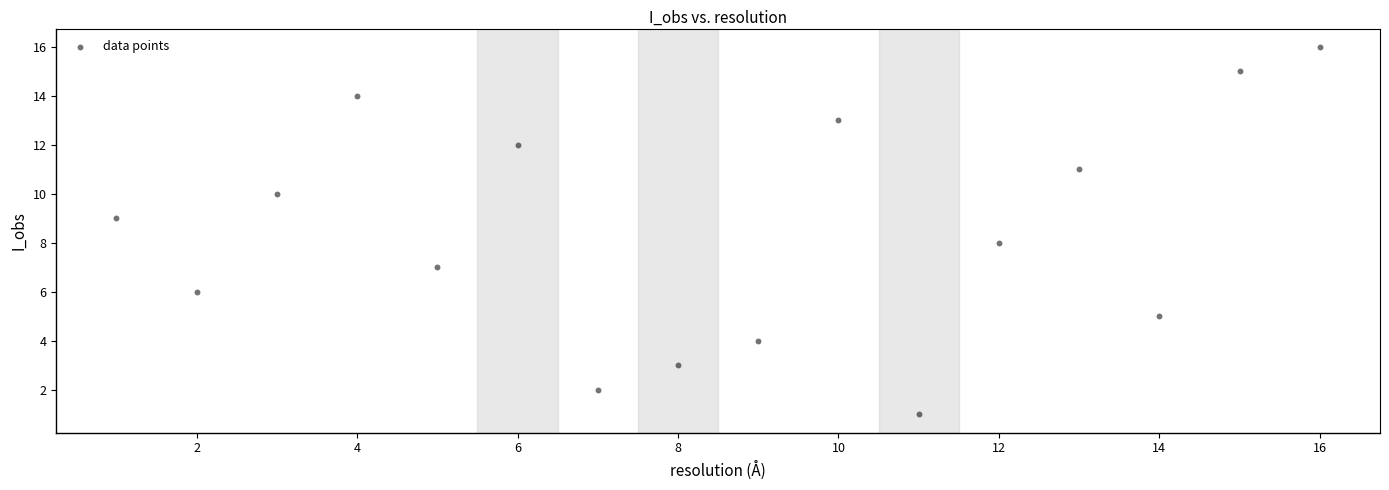

What is the range of Y values (max minus min)?

15